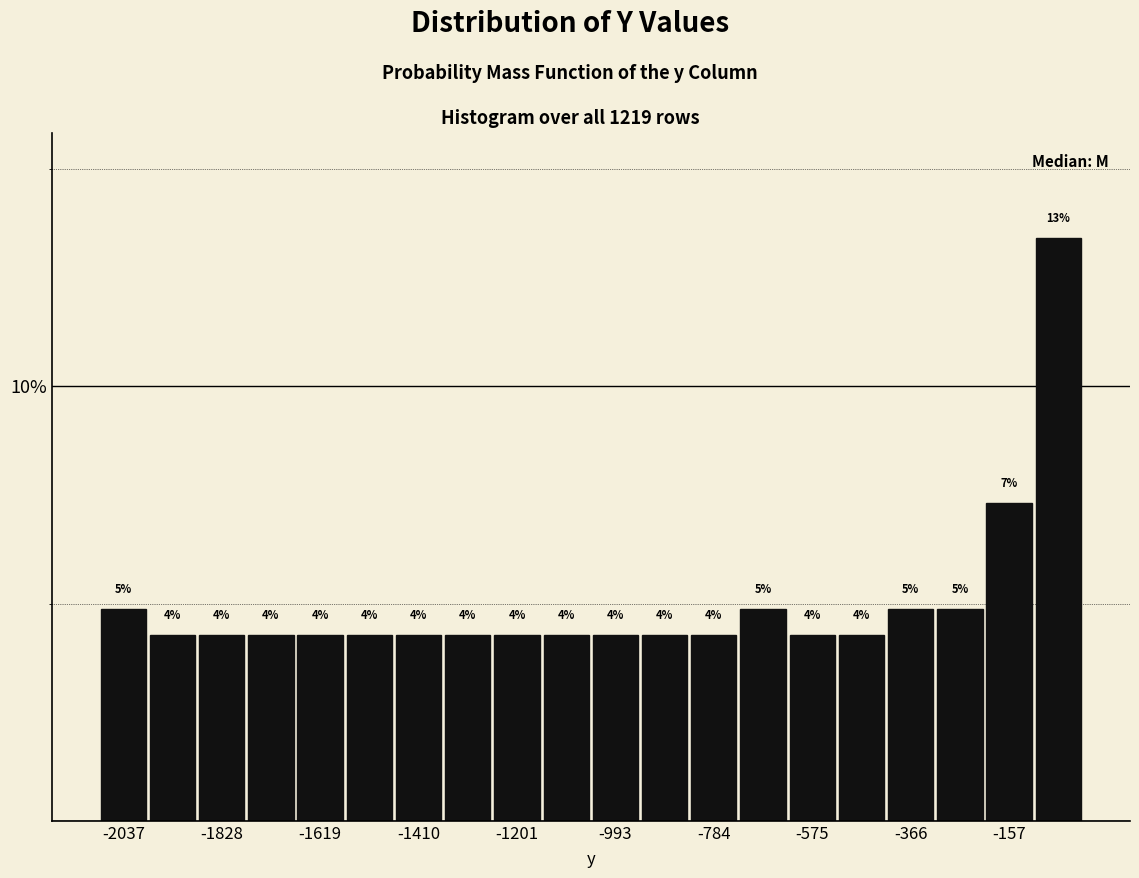

Read against the x-axis, roughly where is the centre of the tallest bar?

-50